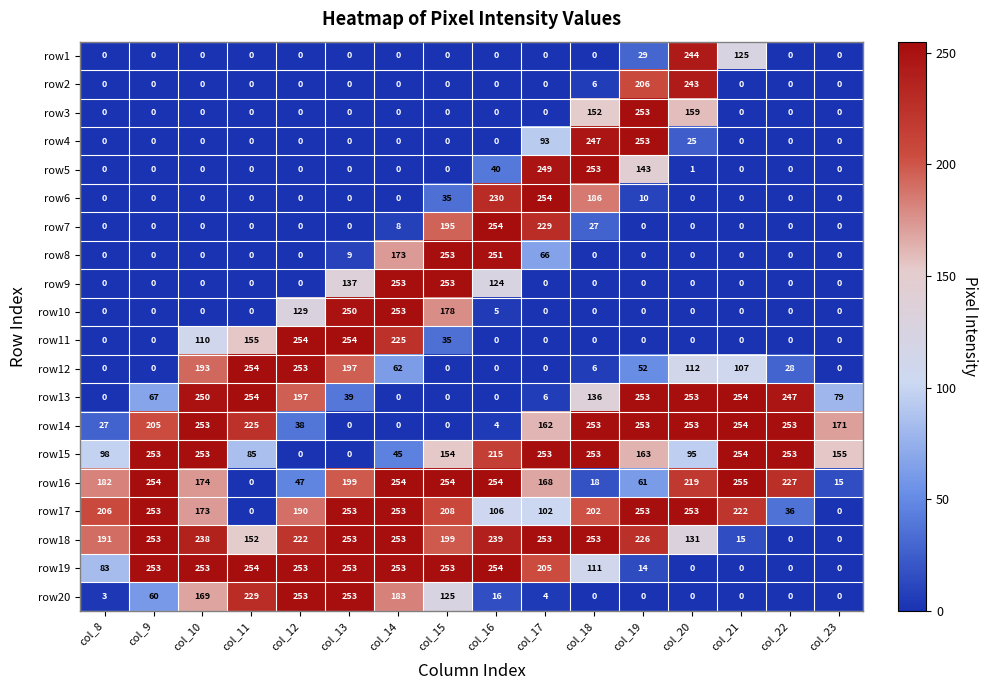

True or false: row6 has a value of 0 at col_21.

True